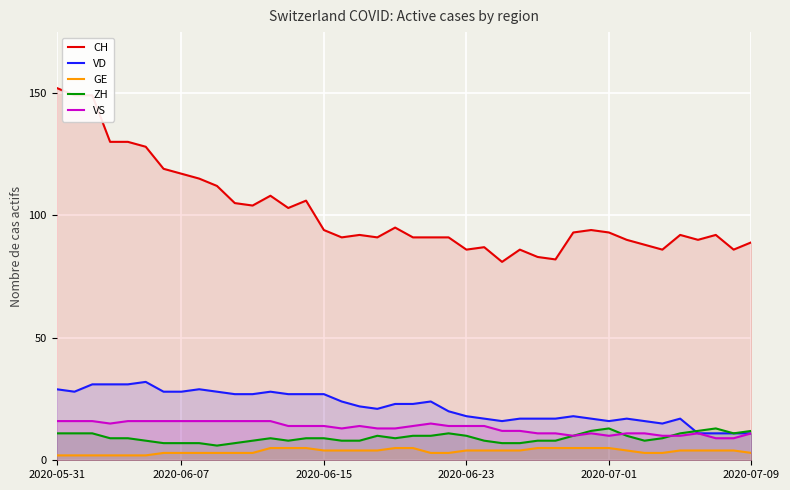

How many ZH values are between 8 and 11?

28